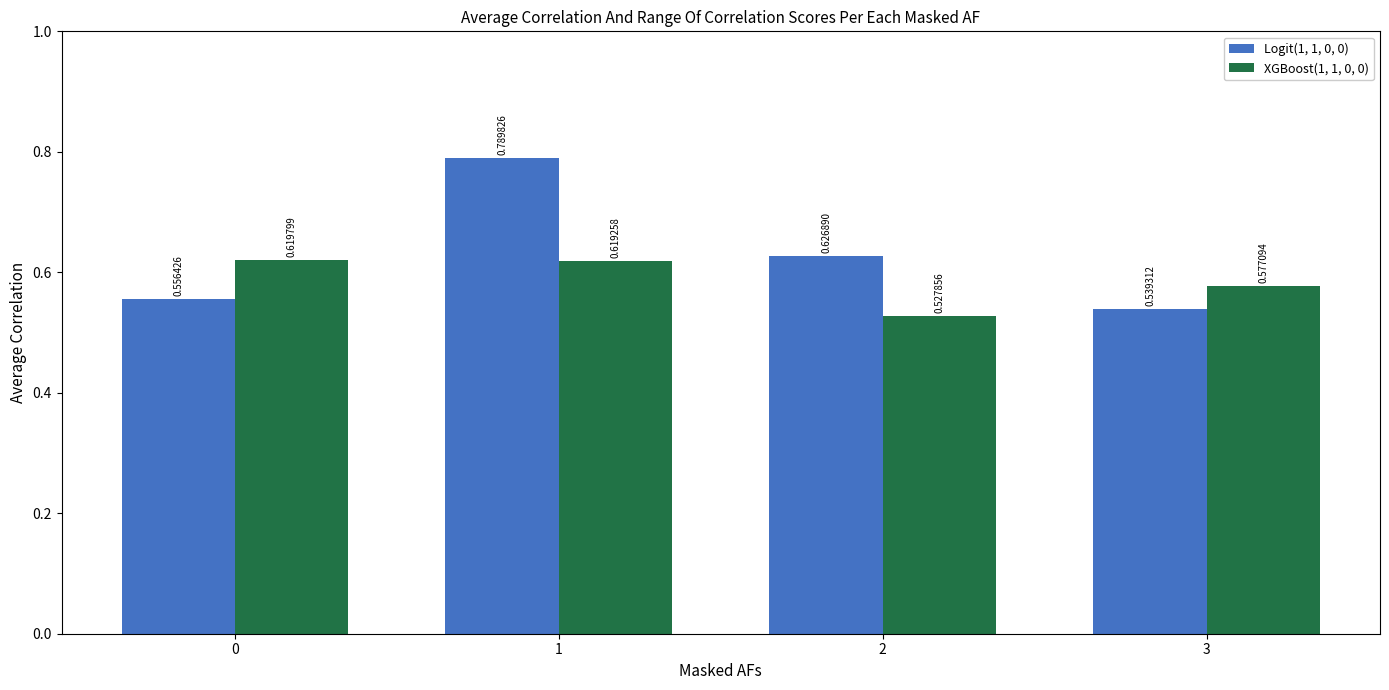

List the labels in order of XGBoost(1, 1, 0, 0) value, largest first.

0, 1, 3, 2